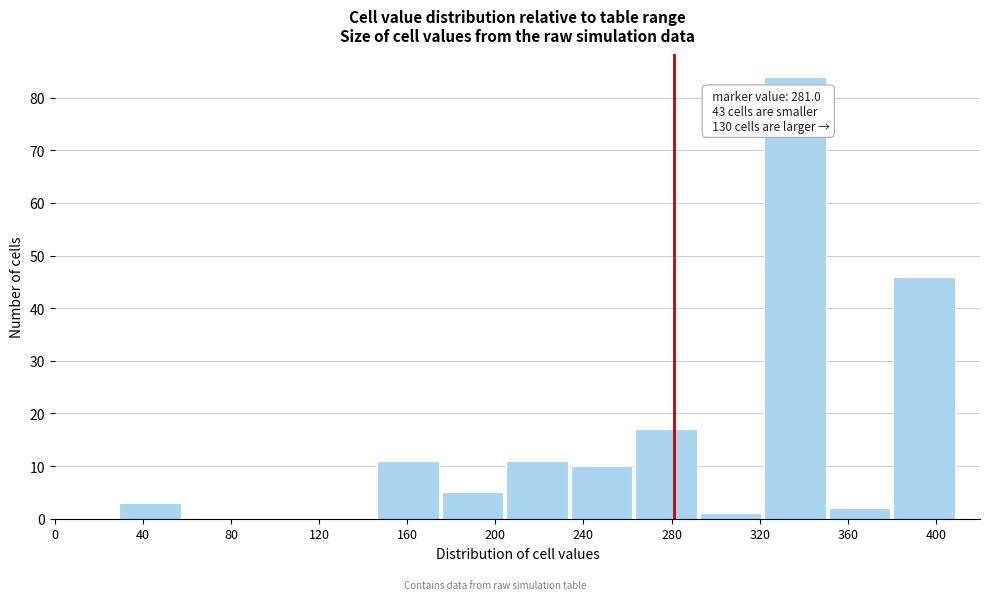

Over which range of the x-axis is the bar tallest?

320 to 350